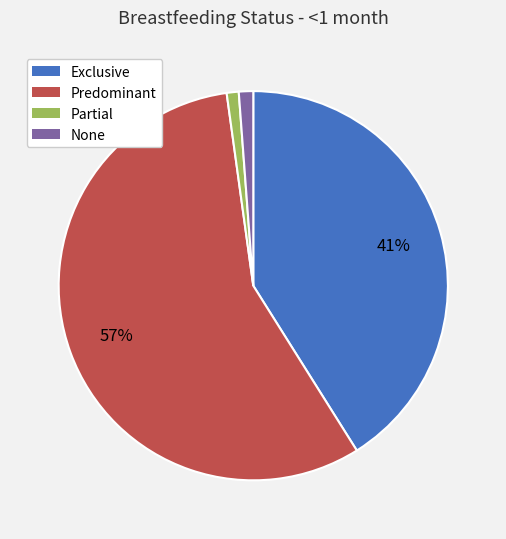

How many segments does this pie chart have?

4